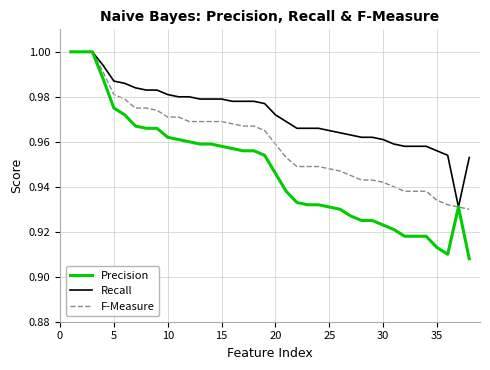

Which series has the widest spread of values?

Precision